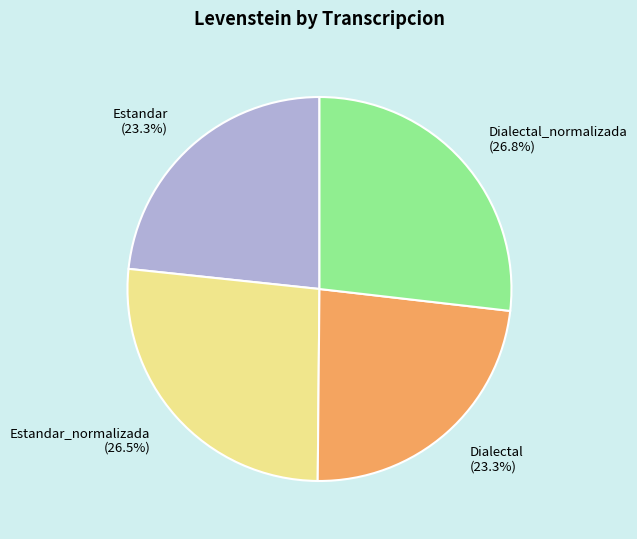

Is there any slice that represents more than half of the pie?

No